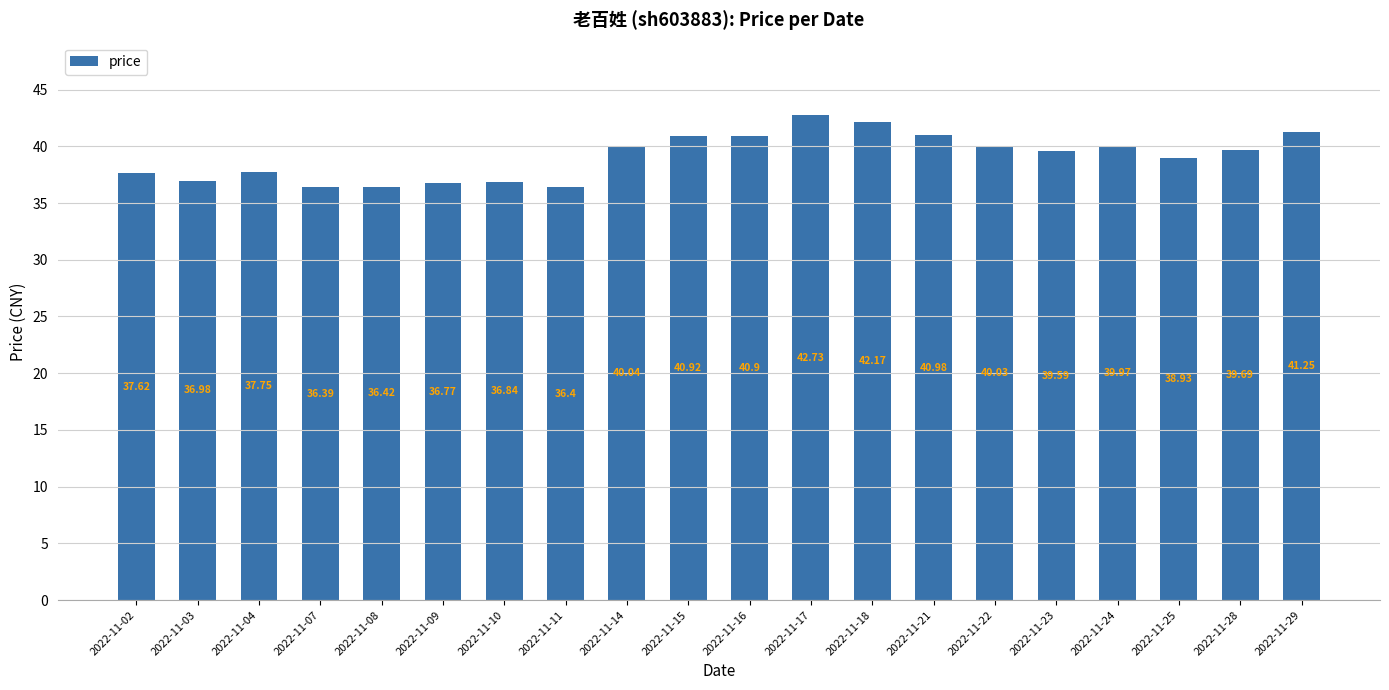

Does the chart contain stacked bars?

No